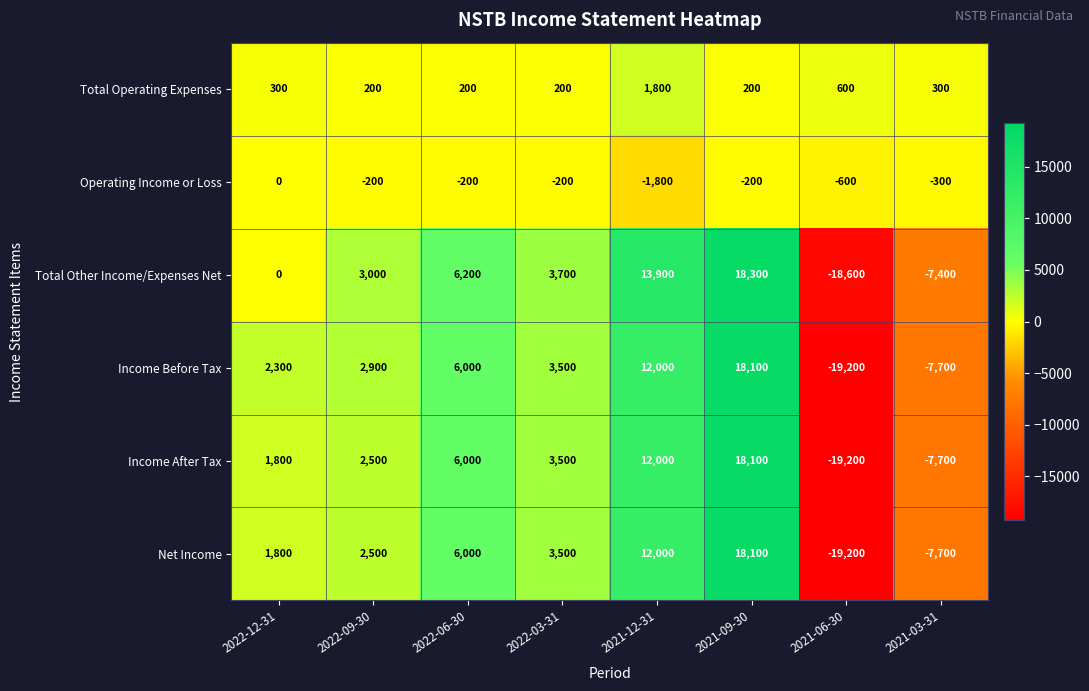

What is the difference between the second highest and second lowest values in the Total Other Income/Expenses Net series?

21300